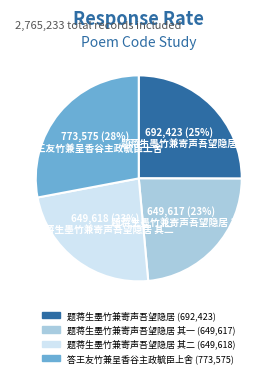

To the nearest percent, what is the average slice percentage?

25%